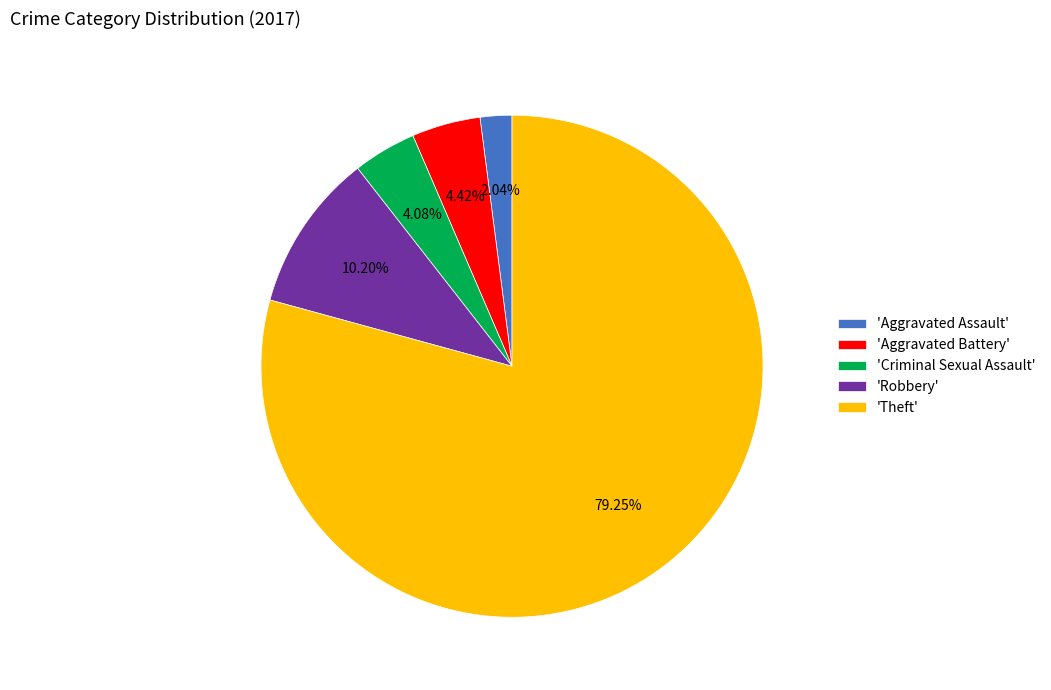

Combined, do 'Aggravated Battery' and 'Robbery' account for over 50%?

No